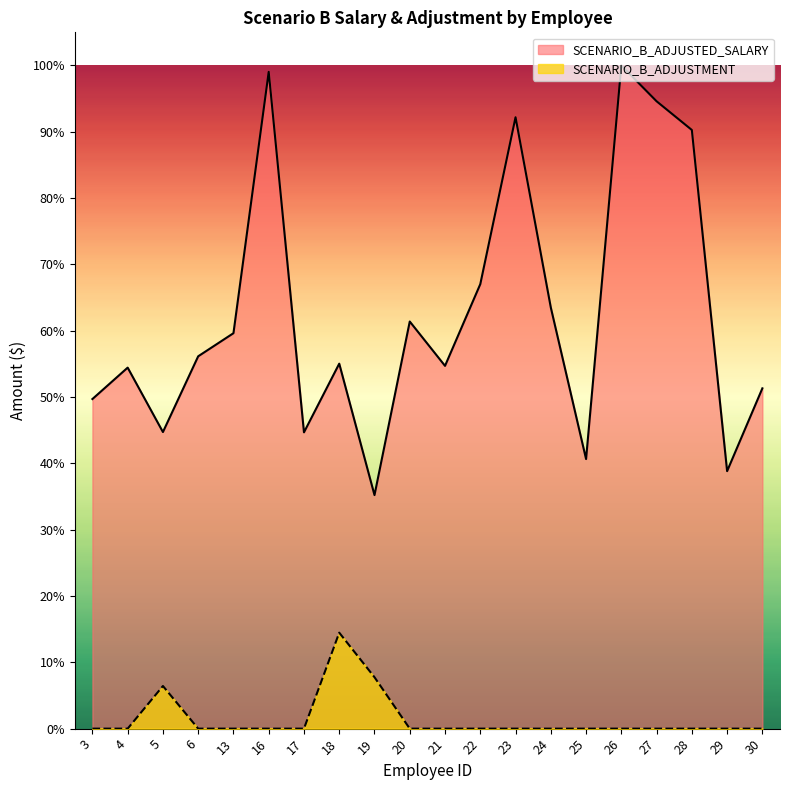

What are all the series names shown in the legend?

SCENARIO_B_ADJUSTED_SALARY, SCENARIO_B_ADJUSTMENT